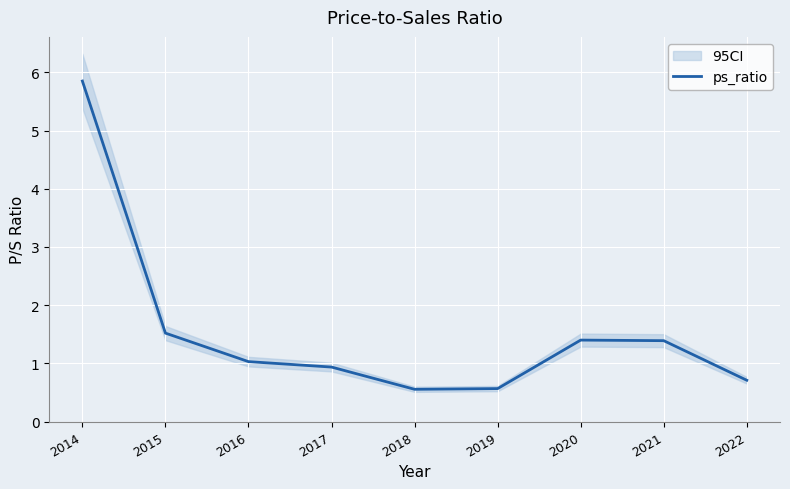

Is this an area chart (filled region under the line)?

No